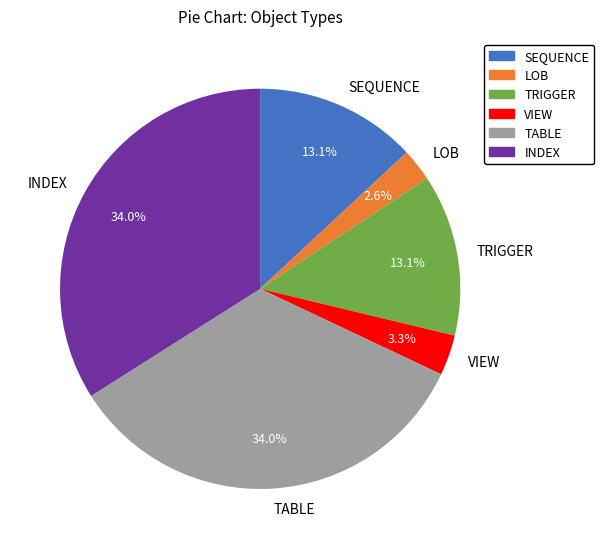

What is the smallest slice in the pie chart?

LOB